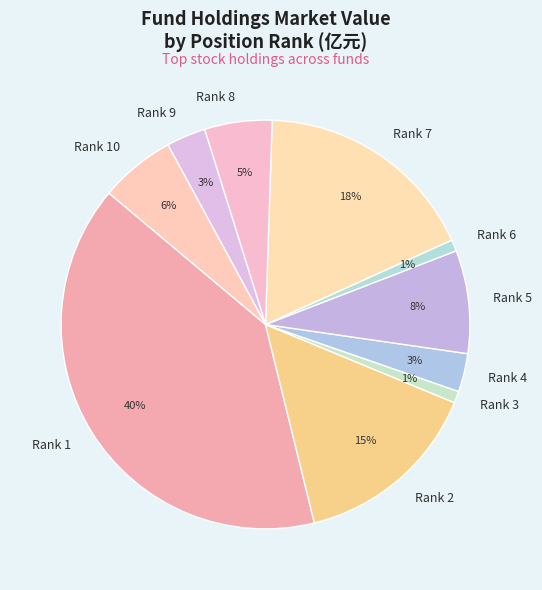

Is the sum of Rank 2 and Rank 3 greater than half?

No